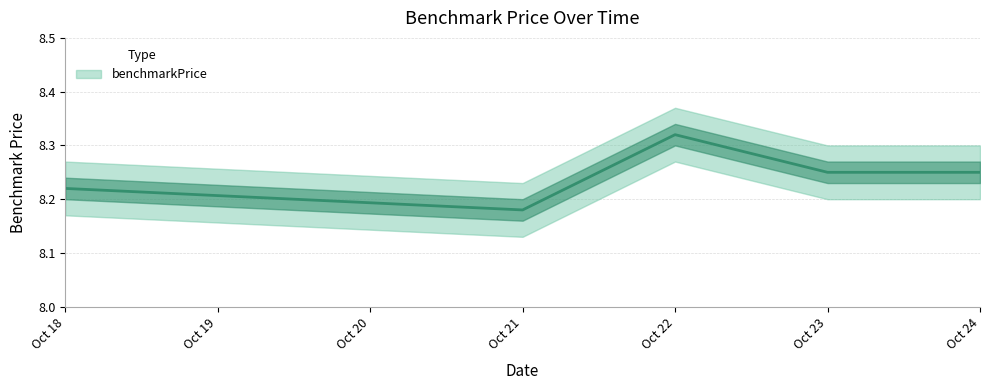

What is the value of the 4th point from the left?

8.2